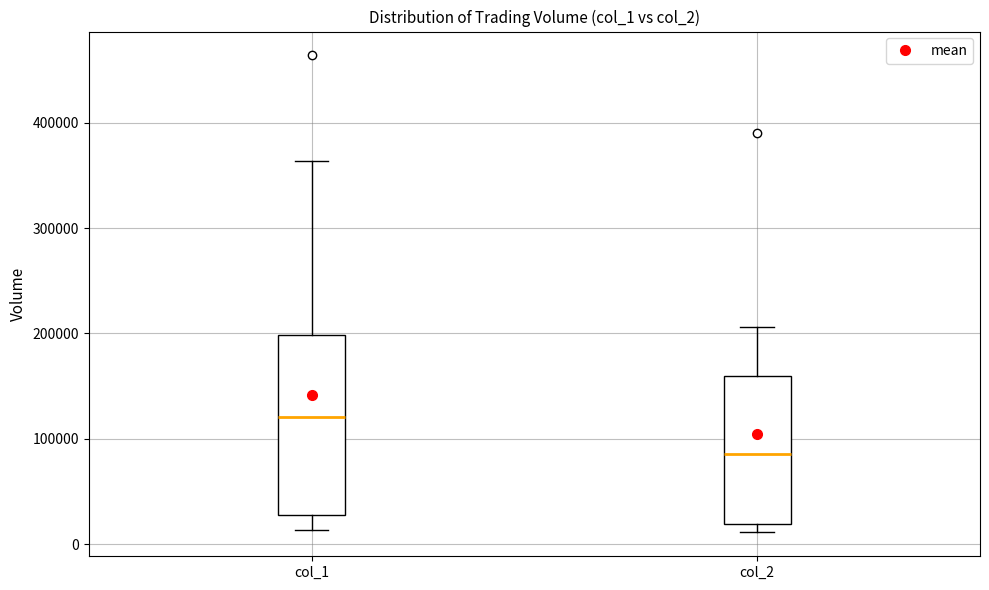

Which box's median line is the lowest?

col_2